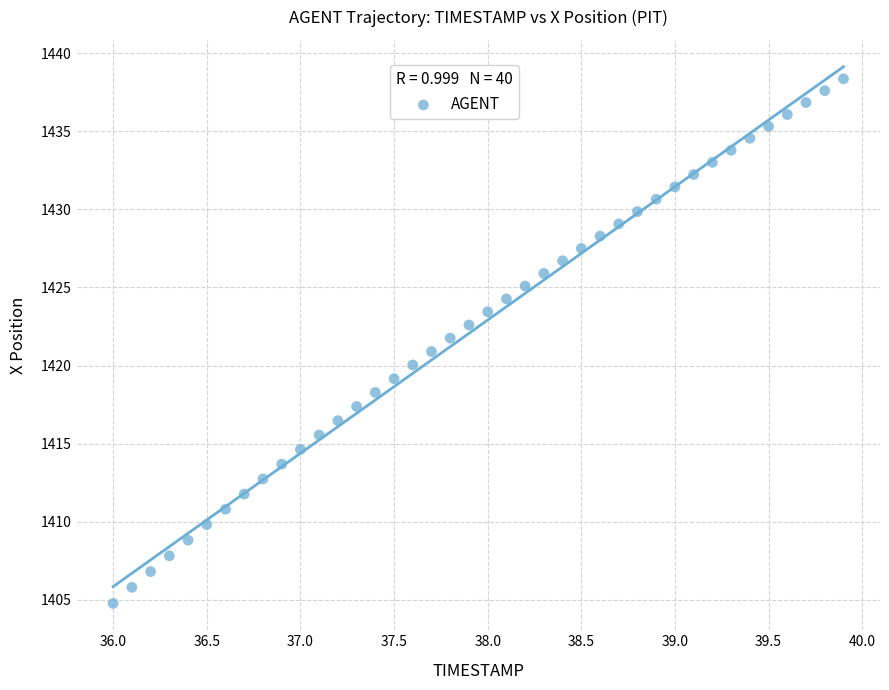

What is the range of Y values (max minus min)?

33.6